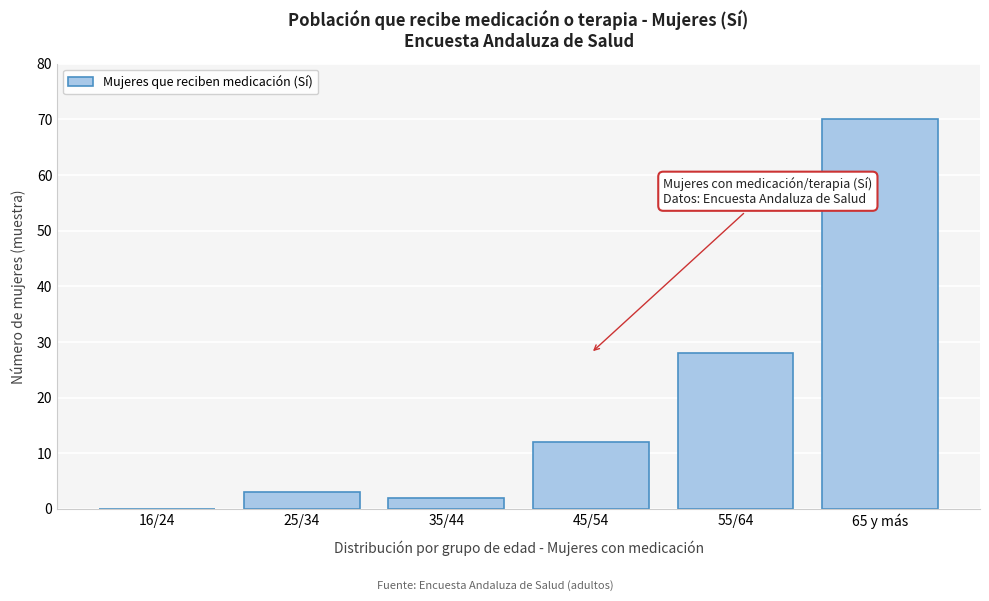

Reading left to right, list all the values displayed in this chart.

16/24=0	25/34=3	35/44=2	45/54=12	55/64=28	65 y más=70